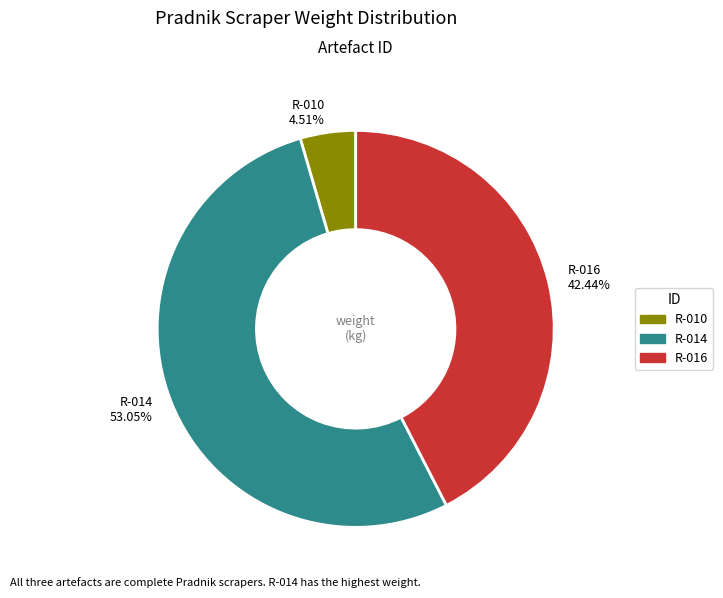

What percentage is the R-016 slice, to the nearest percent?

42%